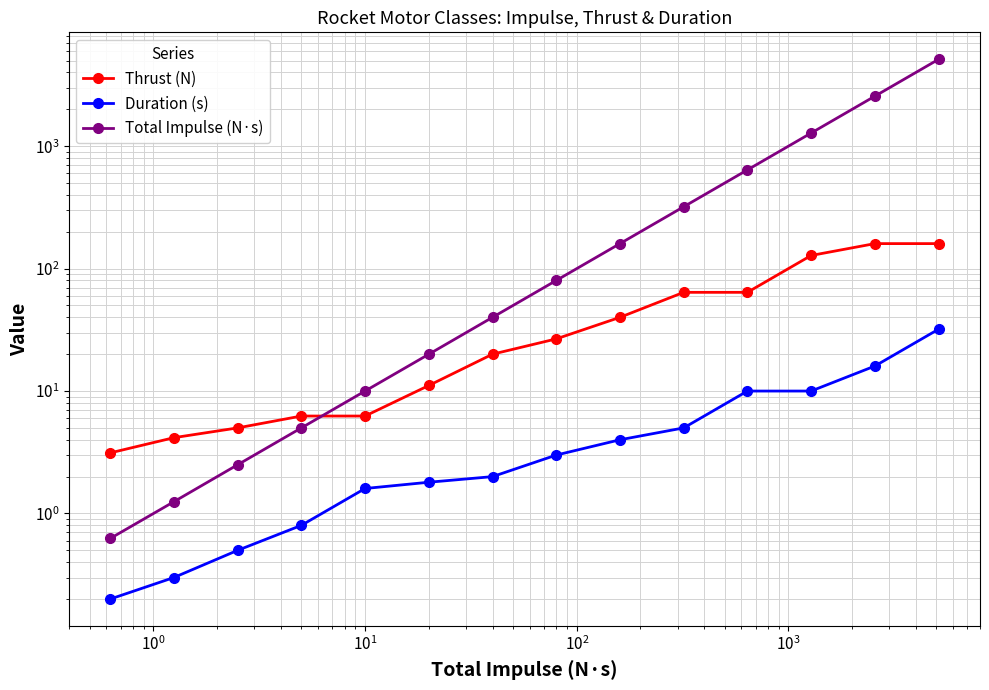

How many times do Total Impulse (N·s) and Thrust (N) cross each other?

1